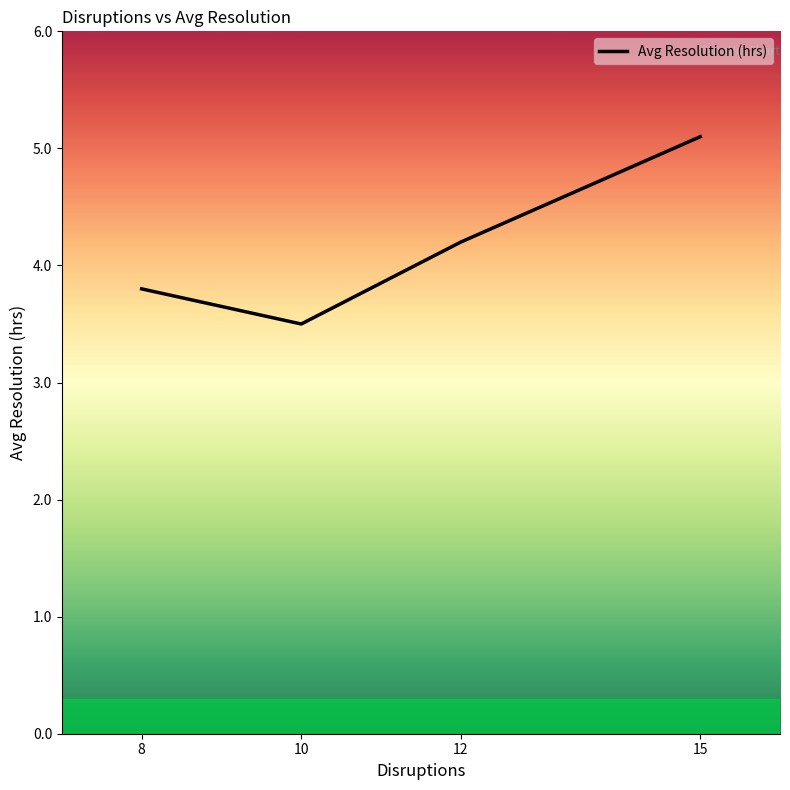

The value at 12 is 4.2. True or false?

True